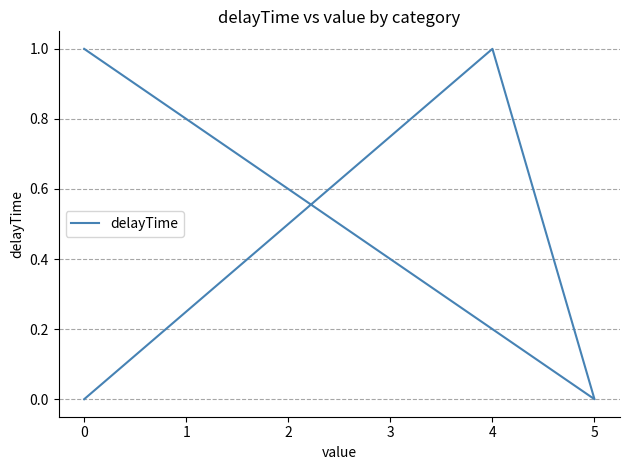

Rank the categories by value from highest to lowest.

4, 0, 0, 5